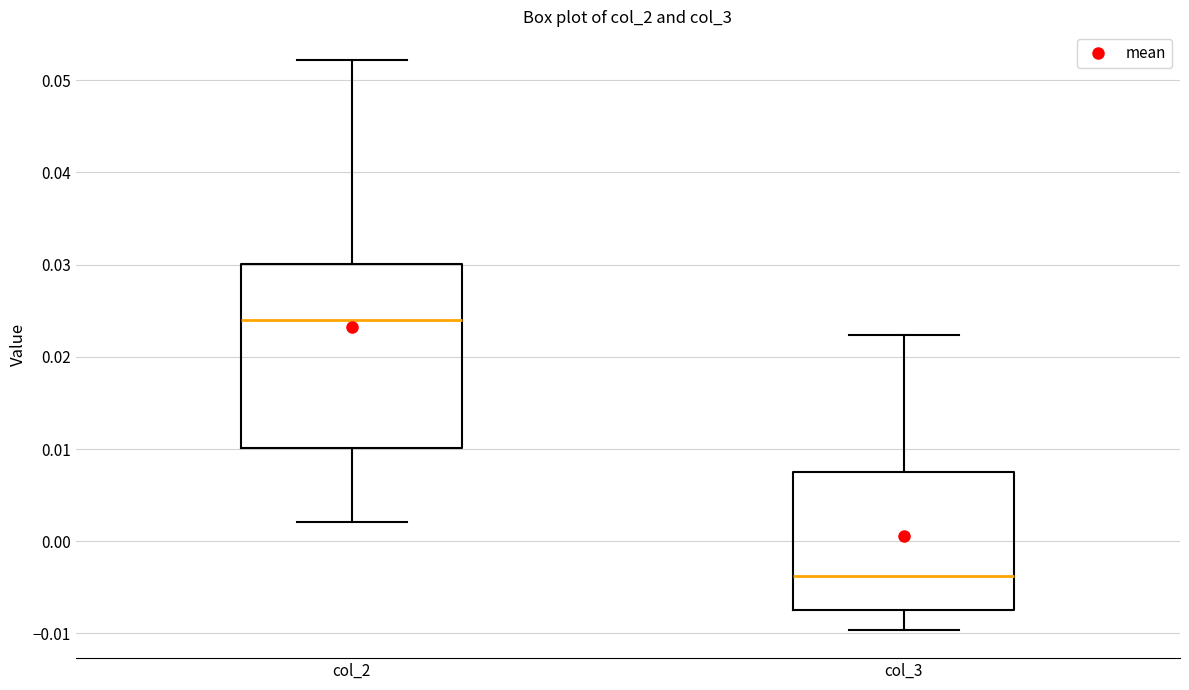

Reading left to right, read every box against the y-axis: the position of its median line, the range the box covers, and the ends of its whiskers. The values are not printed on the chart, so give them approximately, as read against the axis.

col_2: median 0.024, box 0.010 to 0.030, whiskers 0.002 to 0.052
col_3: median -0.004, box -0.007 to 0.007, whiskers -0.010 to 0.022